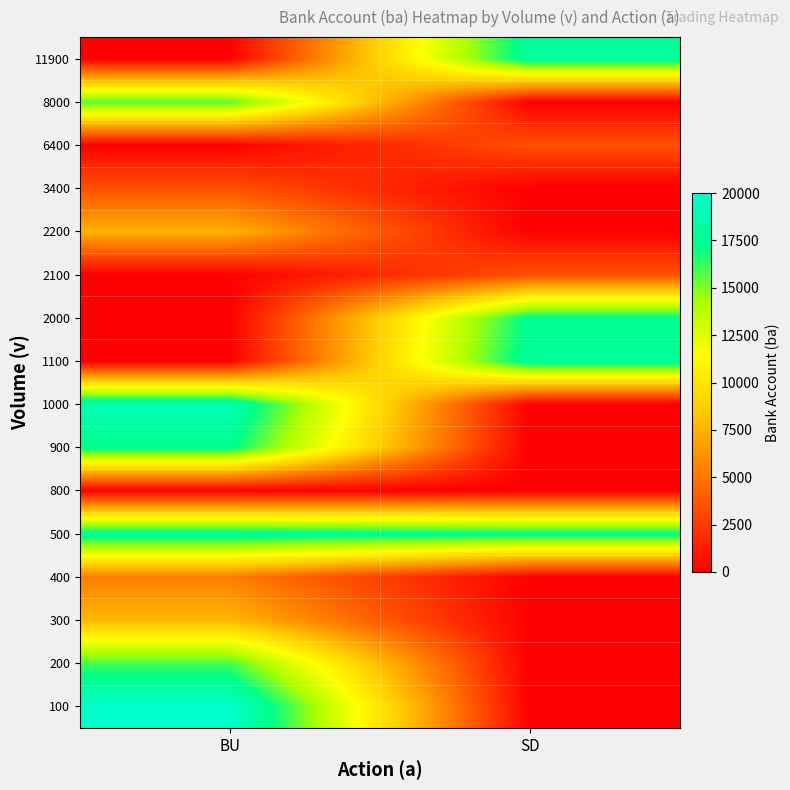

Reading left to right, extract all data points from this chart.

100: BU=20000	SD=0
200: BU=16000	SD=0
300: BU=7800	SD=0
400: BU=5300	SD=0
500: BU=17900	SD=17400
800: BU=0	SD=0
900: BU=17400	SD=0
1000: BU=18900	SD=0
1100: BU=0	SD=17900
2000: BU=0	SD=17400
2100: BU=0	SD=3400
2200: BU=7500	SD=0
3400: BU=3400	SD=0
6400: BU=0	SD=3400
8000: BU=15800	SD=0
11900: BU=0	SD=17900